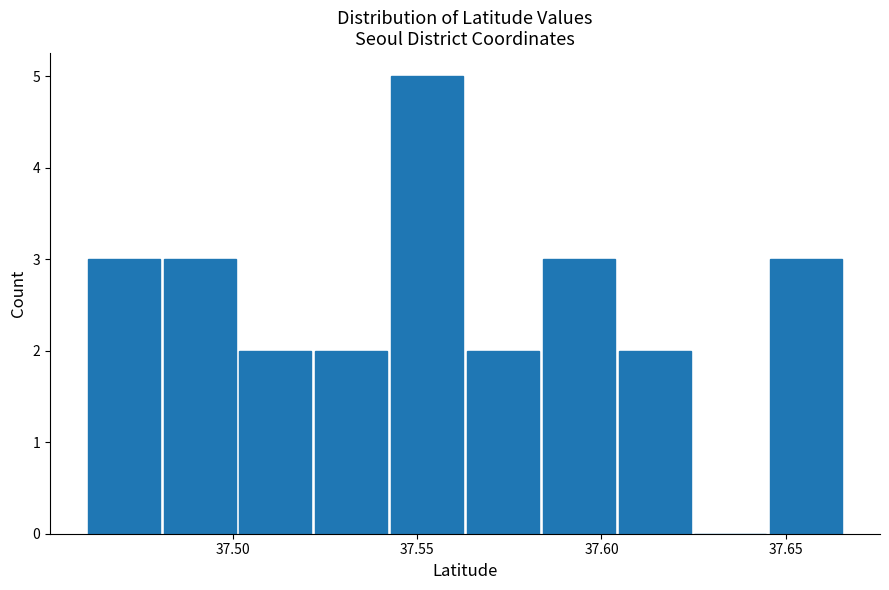

Reading left to right, transcribe this chart: for each bar, give the range it covers on the x-axis and its height. Neither the bar edges nor the heights are printed on the chart, so give them approximately, as read against the axes.

37.460 to 37.480: 3
37.480 to 37.500: 3
37.500 to 37.520: 2
37.520 to 37.540: 2
37.540 to 37.565: 5
37.565 to 37.585: 2
37.585 to 37.605: 3
37.605 to 37.625: 2
37.625 to 37.645: 0
37.645 to 37.665: 3